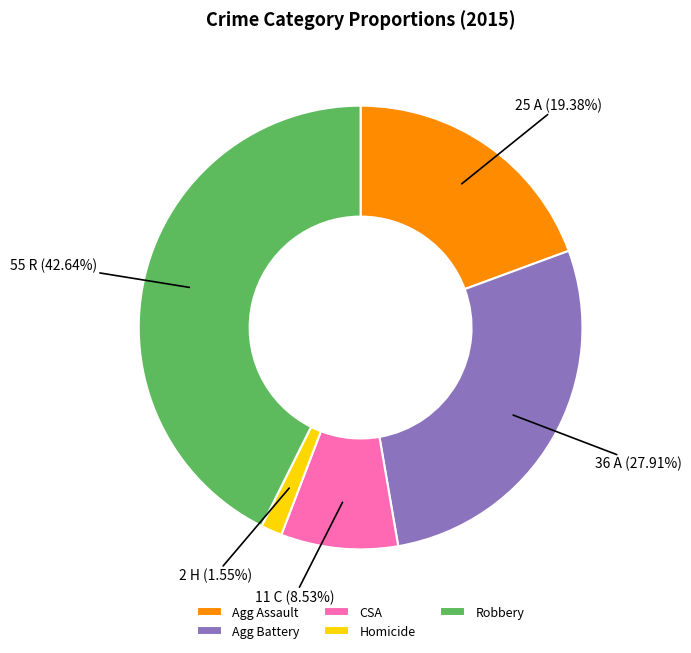

Rank the categories by value from highest to lowest.

Robbery, Agg Battery, Agg Assault, CSA, Homicide